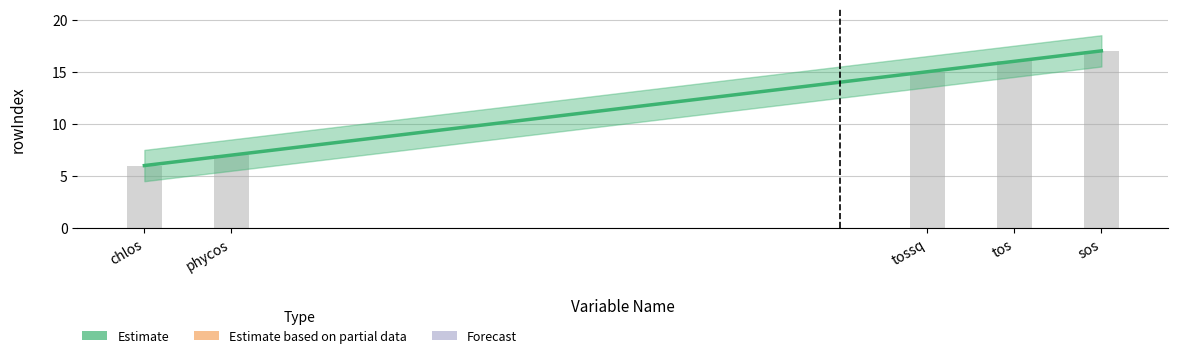

Reading left to right, list all the values displayed in this chart.

chlos=6	phycos=7	tossq=15	tos=16	sos=17